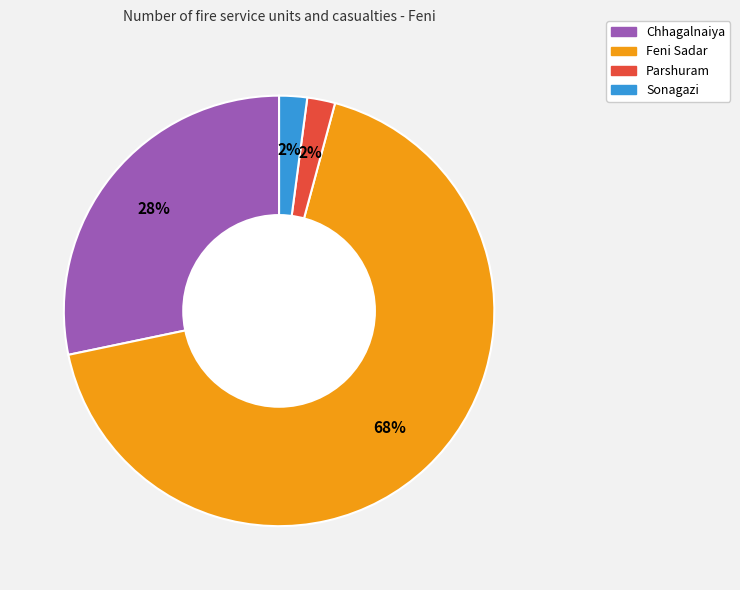

What is the largest slice in the pie chart?

Feni Sadar